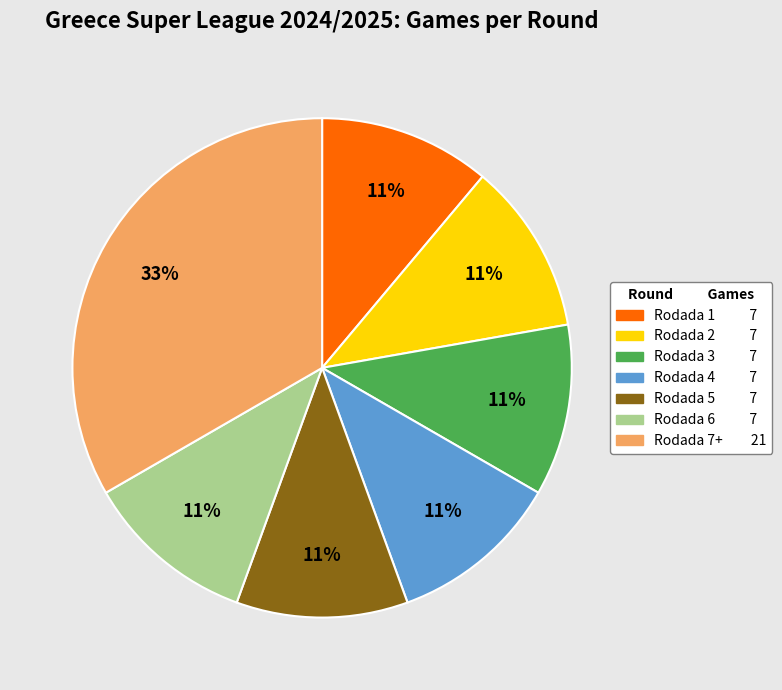

Approximately how many times larger is the value at Rodada 1 compared to Rodada 3?

1.0